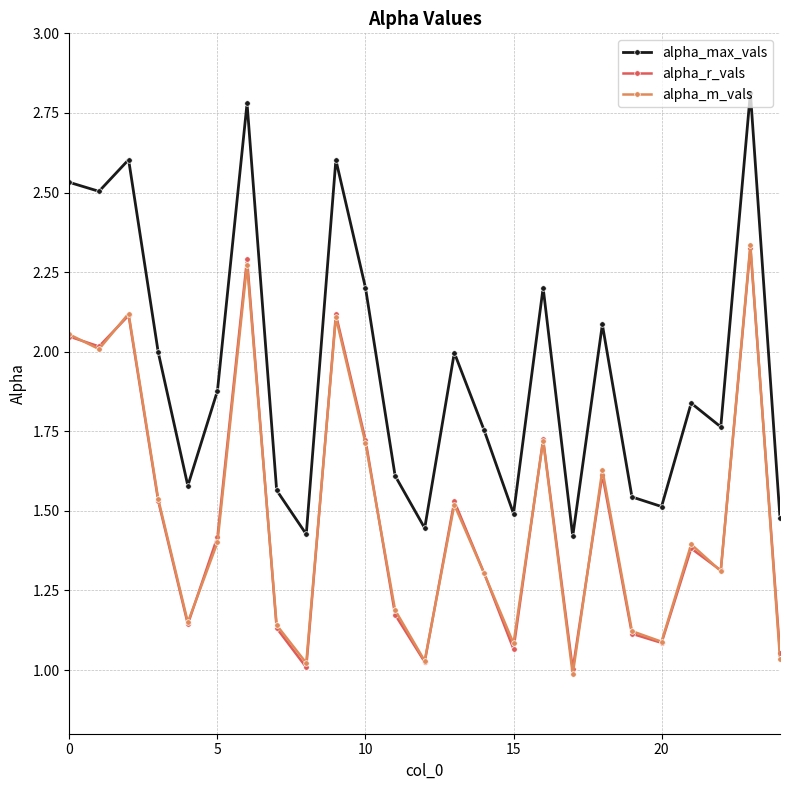

What is the difference between the maximum and second lowest values in the alpha_m_vals series?

1.3